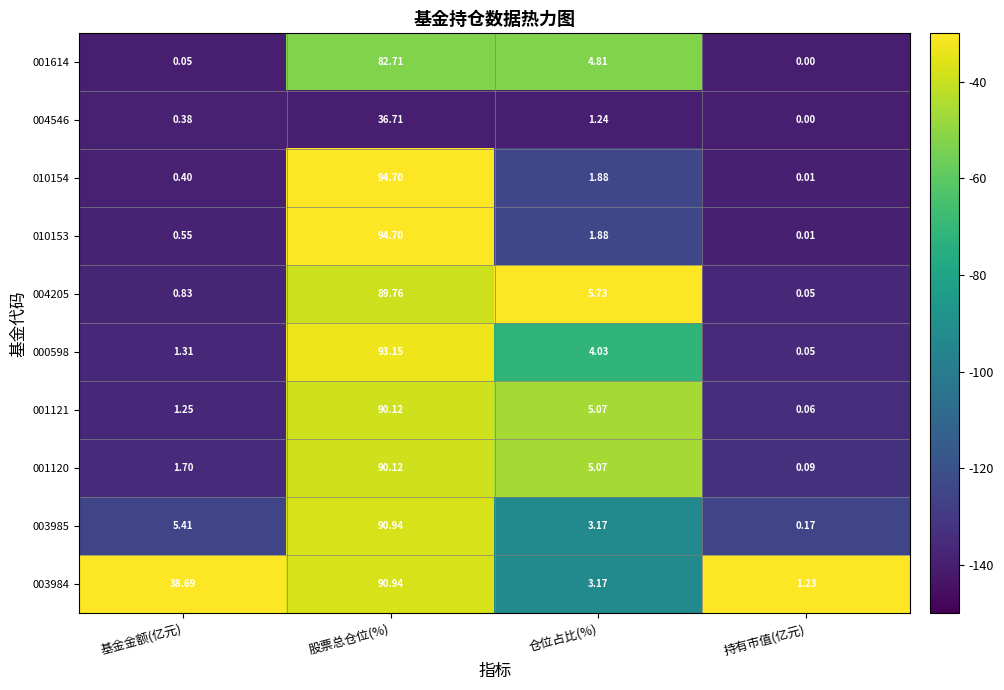

Which category has the highest value in the 003984 series?

股票总仓位(%)